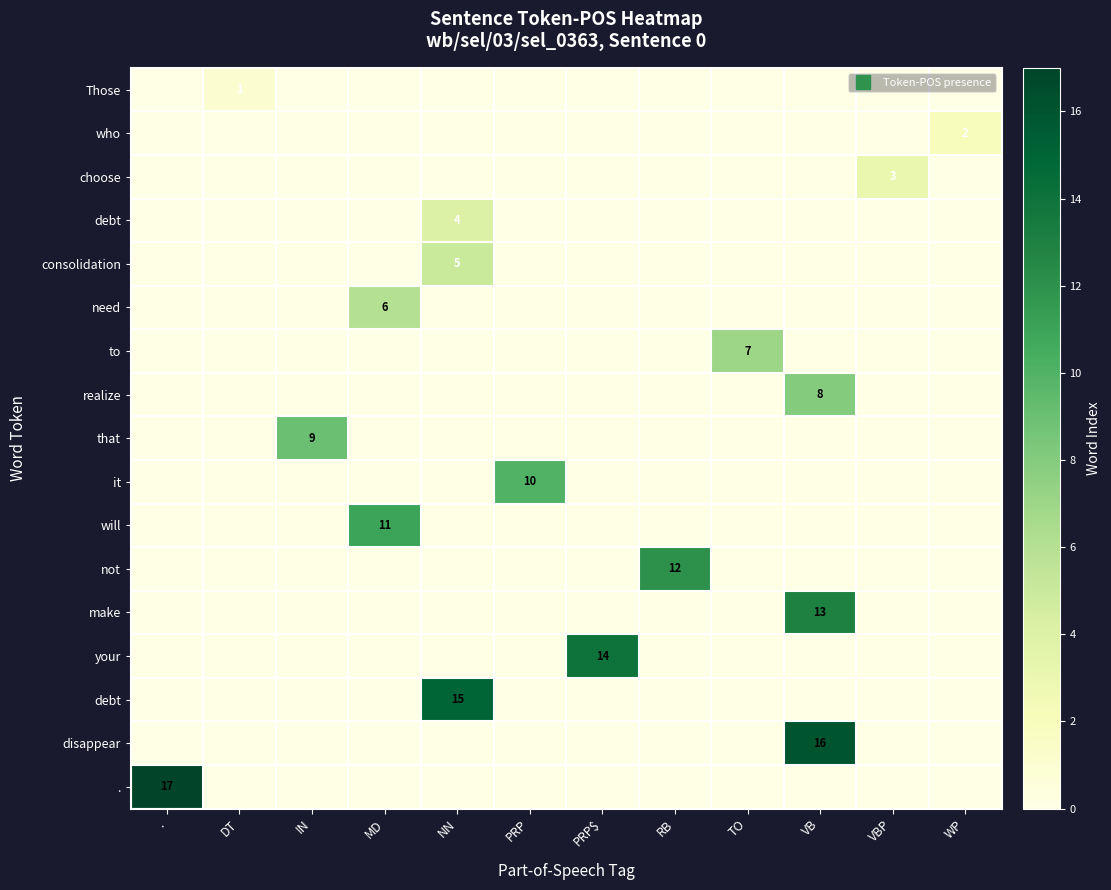

How many values in row_1 are above zero?

1